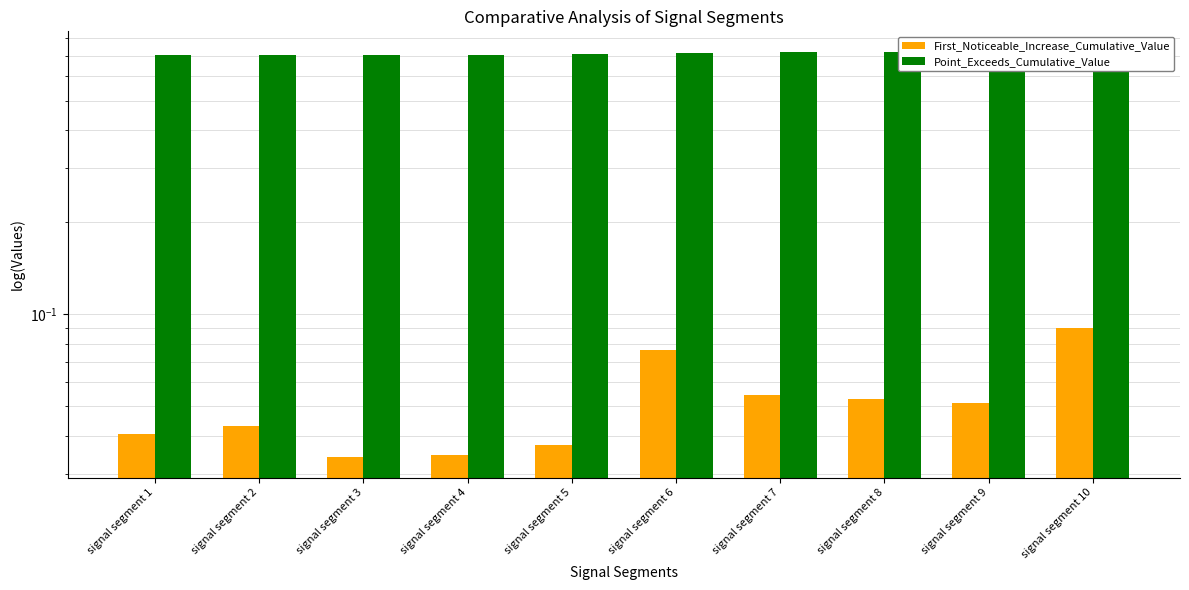

Reading right to left, transcribe all the data shown in this chart.

First_Noticeable_Increase_Cumulative_Value: 0.1	0.1	0.1	0.1	0.1	0.0	0.0	0.0	0.0	0.0
Point_Exceeds_Cumulative_Value: 0.7	0.7	0.7	0.7	0.7	0.7	0.7	0.7	0.7	0.7